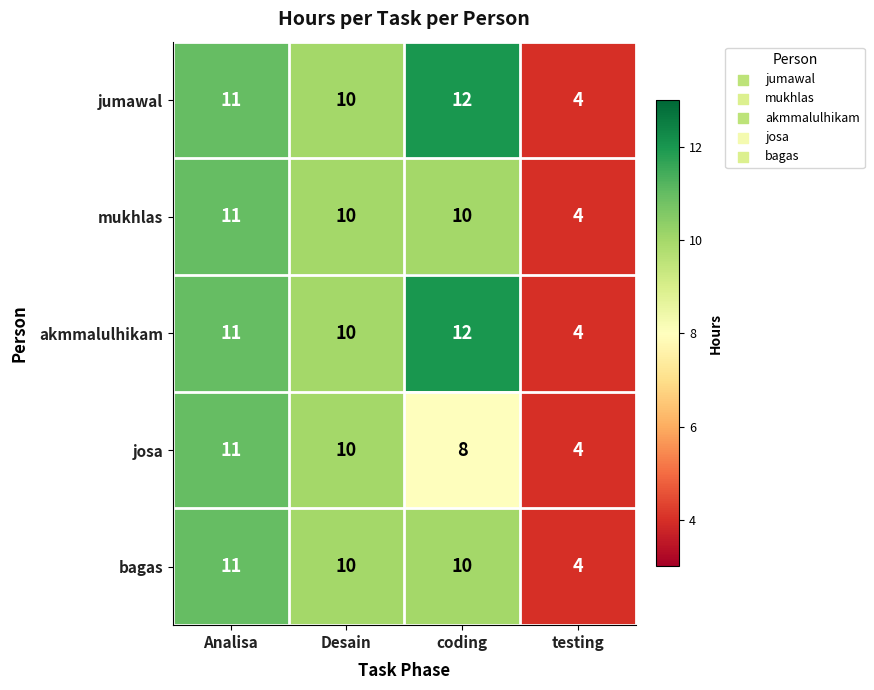

Reading left to right, list all the values displayed in this chart.

jumawal: Analisa=11	Desain=10	coding=12	testing=4
mukhlas: Analisa=11	Desain=10	coding=10	testing=4
akmmalulhikam: Analisa=11	Desain=10	coding=12	testing=4
josa: Analisa=11	Desain=10	coding=8	testing=4
bagas: Analisa=11	Desain=10	coding=10	testing=4